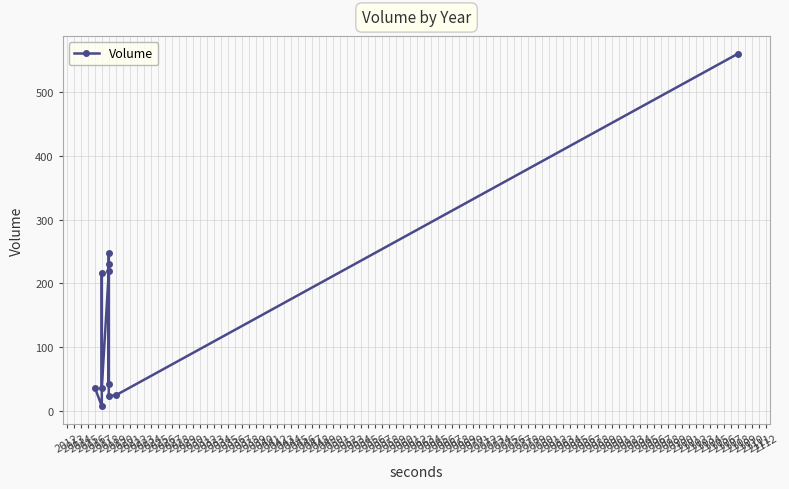

How many interior local peaks (higher than both neighbors) does the data have?

3